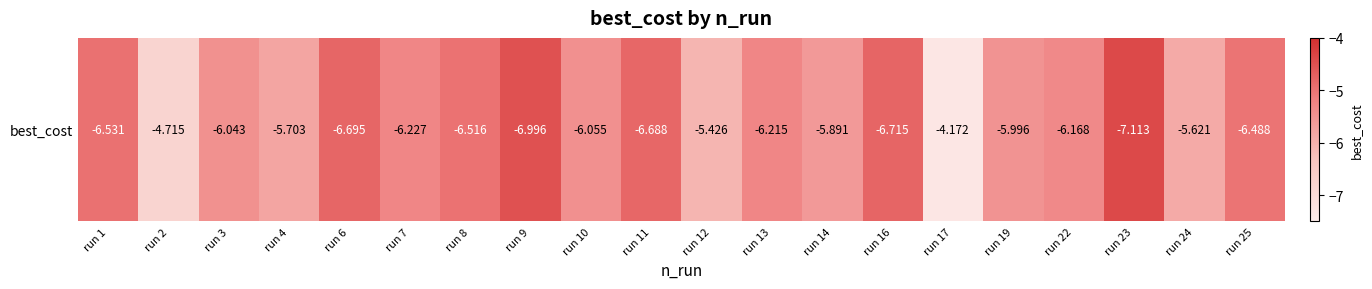

What is the average value?

0.6